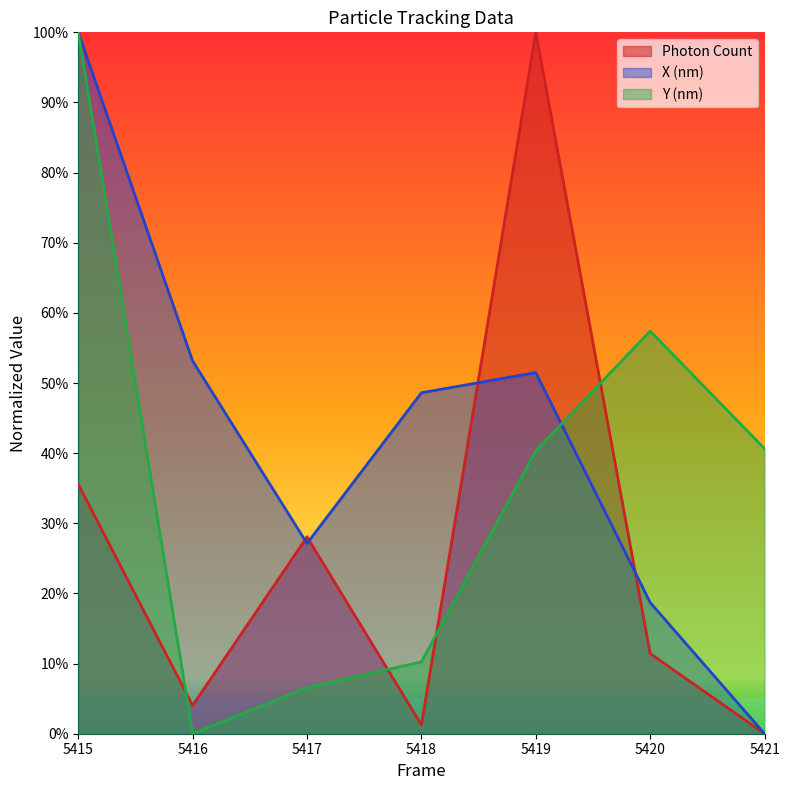

Reading right to left, what are all the values shown in this chart?

Photon Count: 5421=0.0	5420=0.1	5419=1.0	5418=0.0	5417=0.3	5416=0.0	5415=0.4
X (nm): 5421=0.0	5420=0.2	5419=0.5	5418=0.5	5417=0.3	5416=0.5	5415=1.0
Y (nm): 5421=0.4	5420=0.6	5419=0.4	5418=0.1	5417=0.1	5416=0.0	5415=1.0